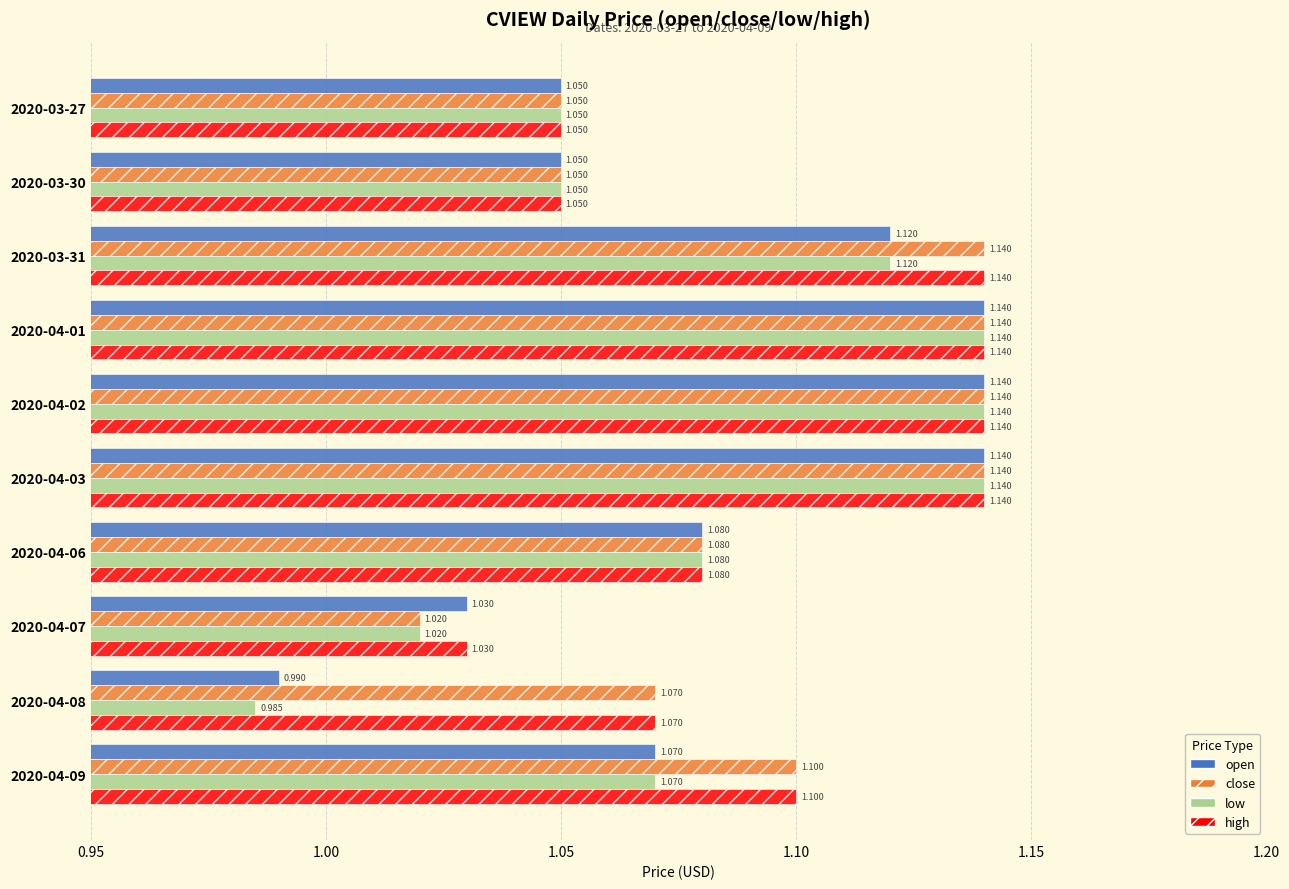

Which series has the largest total across all categories?

high